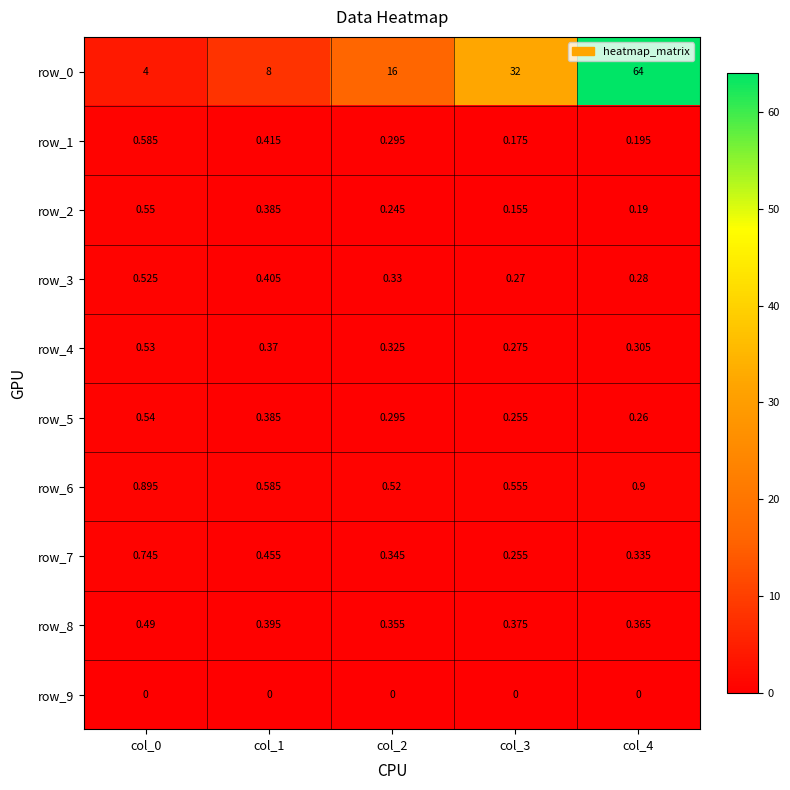

Is the value of row_4 at col_1 greater than the value of row_1 at col_1?

No